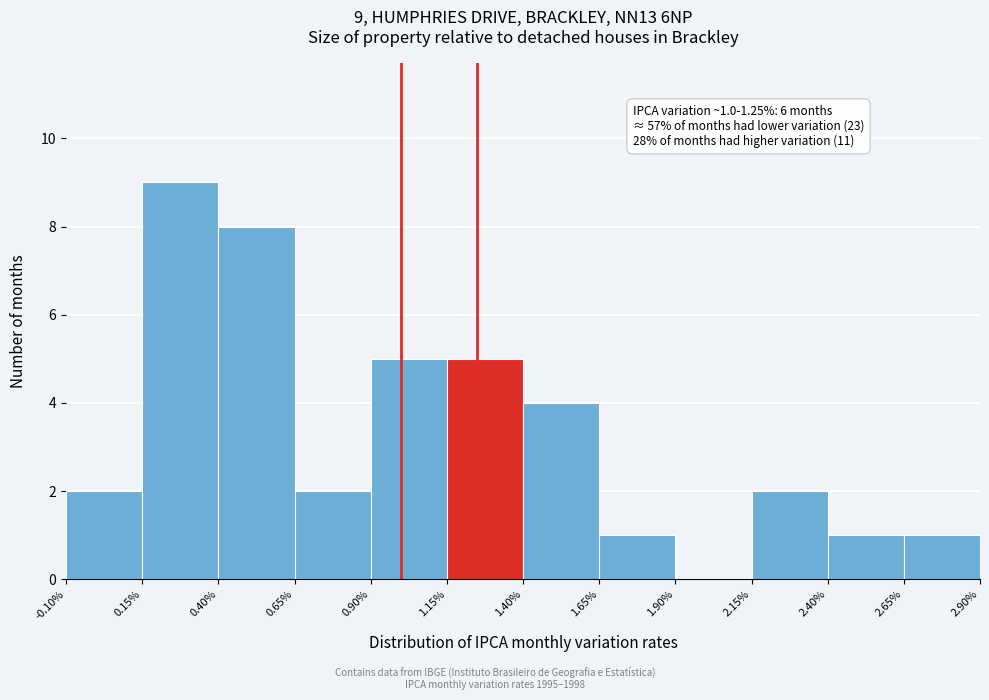

Over which range of the x-axis is the bar tallest?

0.15% to 0.40%